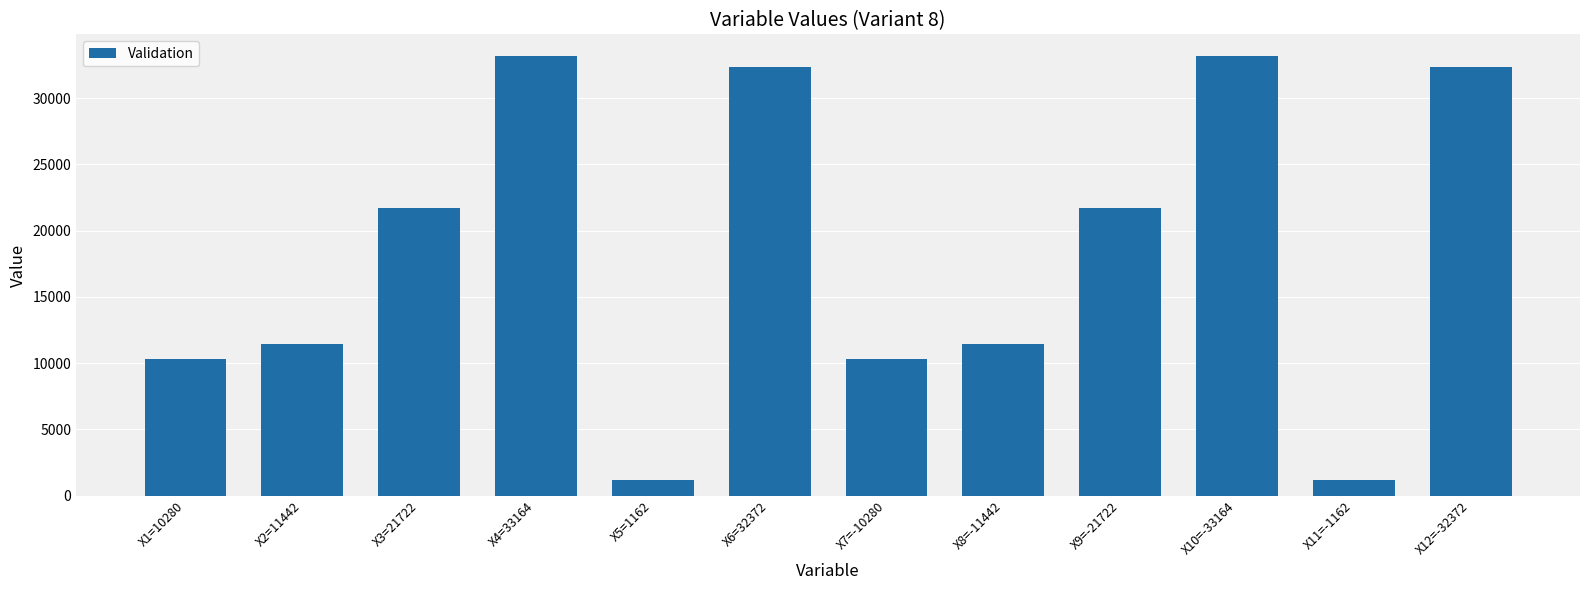

Reading right to left, transcribe all the data shown in this chart.

X12=-32372=32372	X11=-1162=1162	X10=-33164=33164	X9=-21722=21722	X8=-11442=11442	X7=-10280=10280	X6=32372=32372	X5=1162=1162	X4=33164=33164	X3=21722=21722	X2=11442=11442	X1=10280=10280